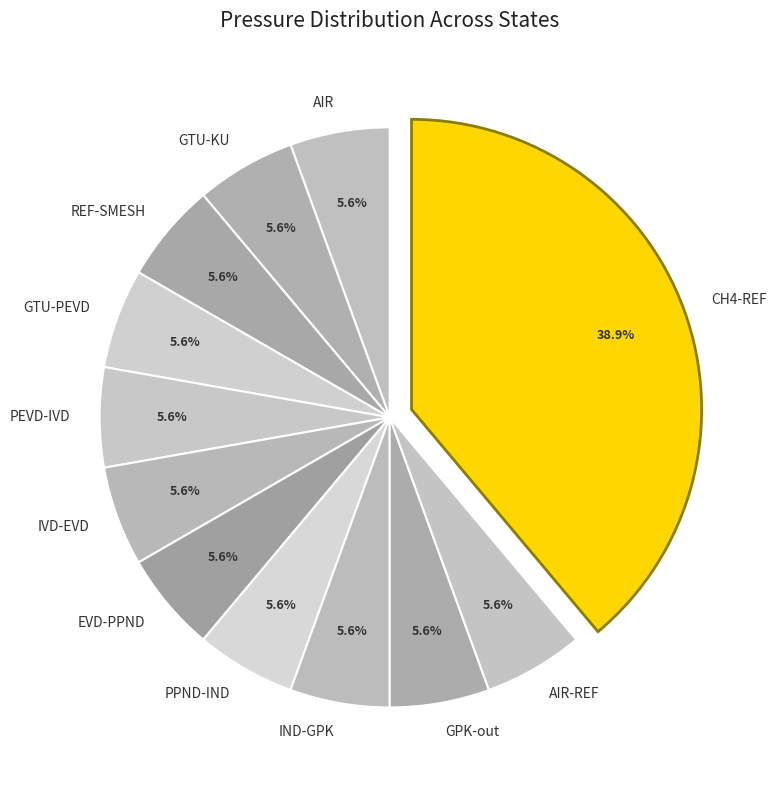

The CH4-REF slice represents 50% of the pie. True or false?

False